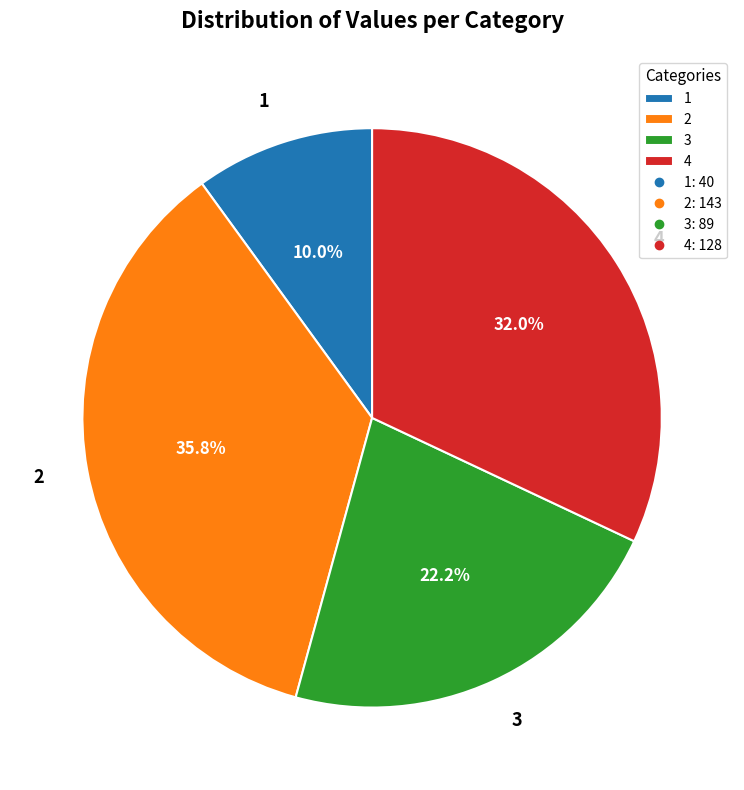

Rank the categories by value from highest to lowest.

2, 4, 3, 1